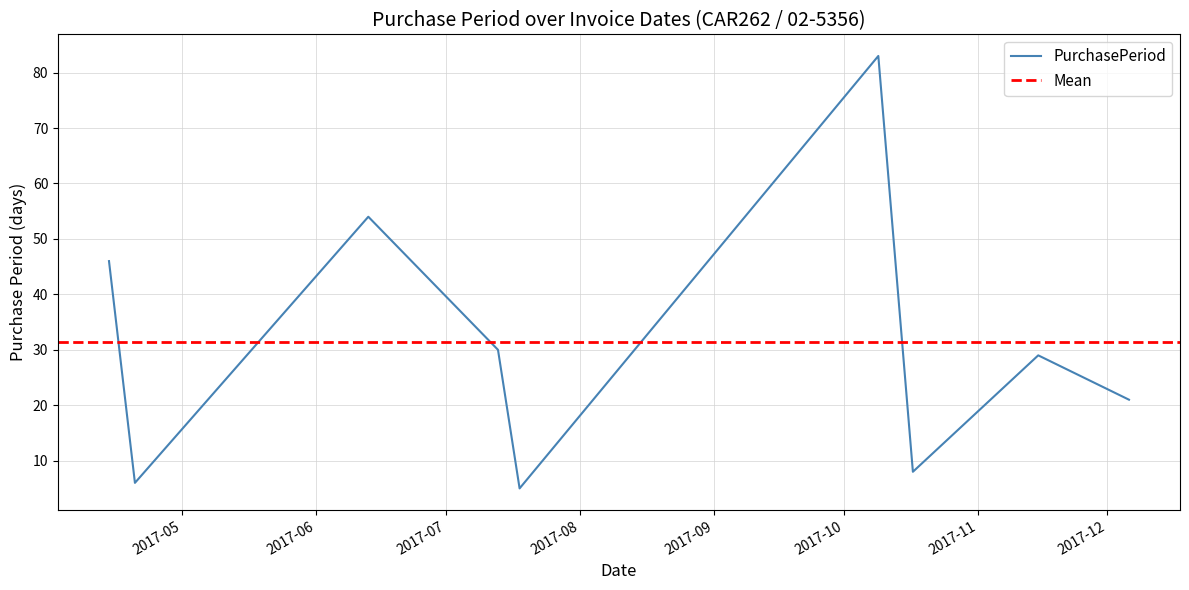

Reading left to right, extract all data points from this chart.

46	6	54	30	5	83	8	29	21